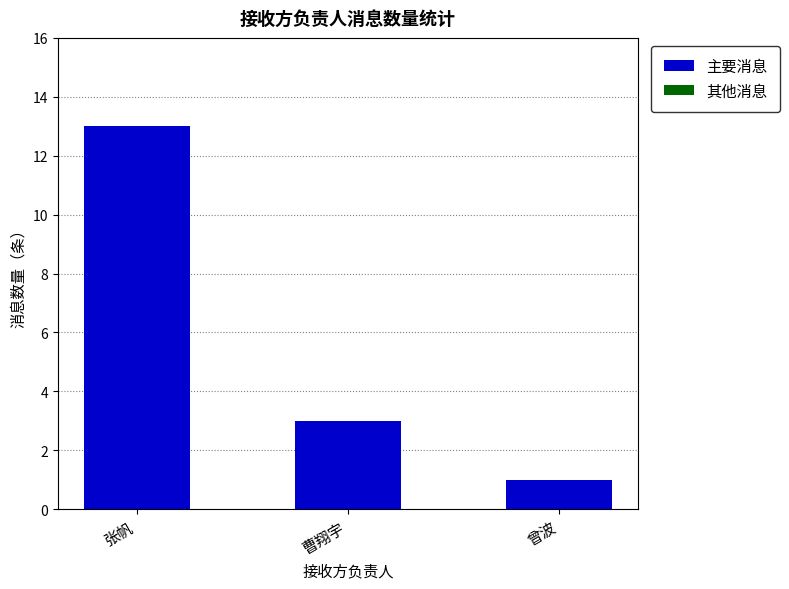

Reading left to right, extract all data points from this chart.

张帆=13	曹翔宇=3	曾波=1